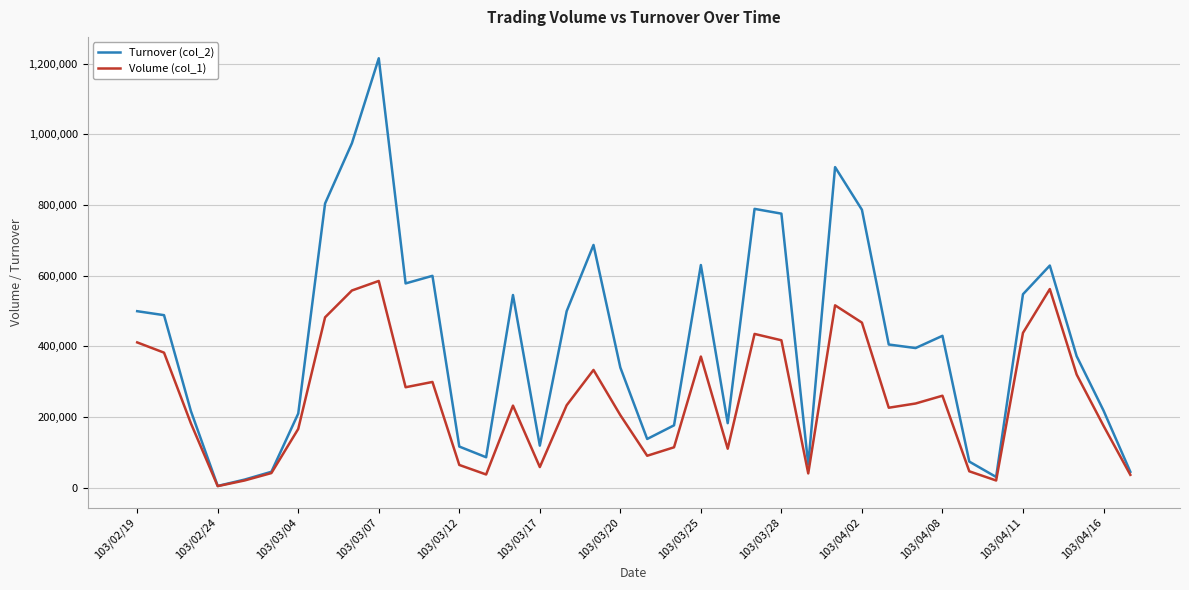

Which series has the largest range (max minus min)?

Turnover (col_2)